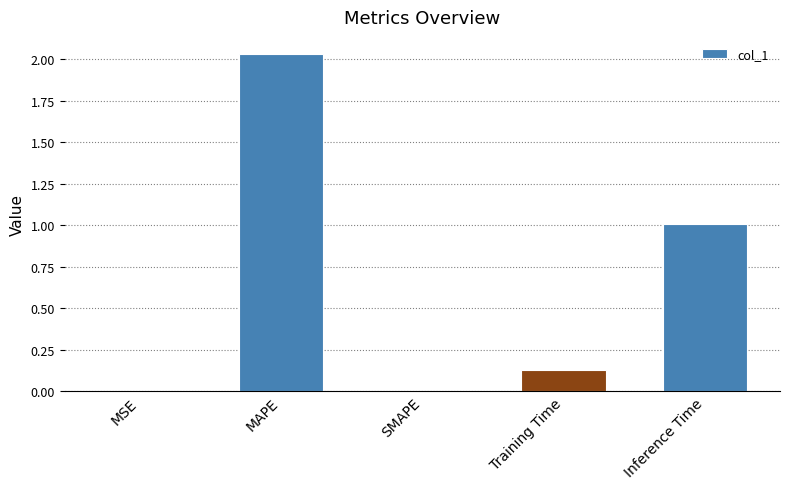

Which label corresponds to the largest value in the chart?

MAPE